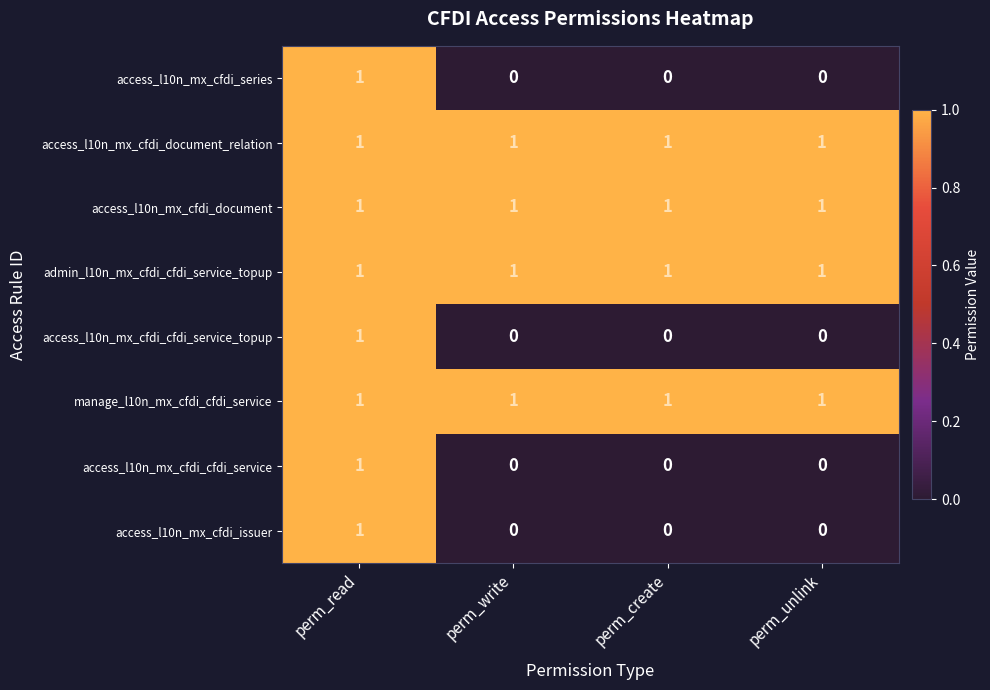

Count the access_l10n_mx_cfdi_cfdi_service values in the range 0 to 1.

4